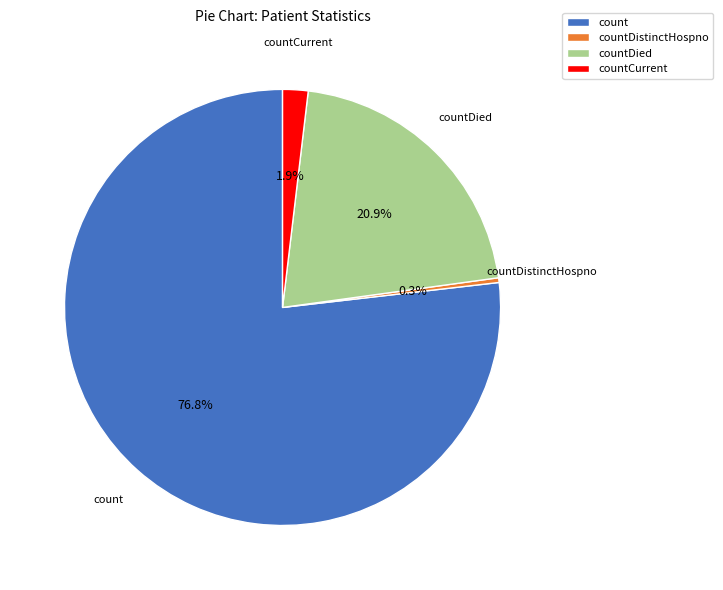

Is it true that countDied is 21% of the pie?

True